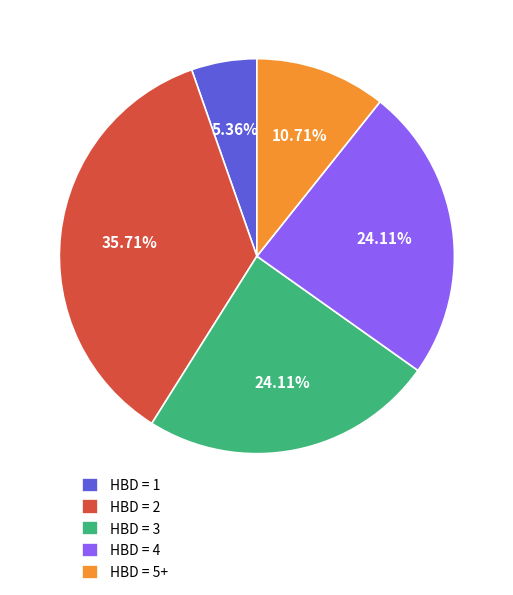

Does HBD = 5+ account for over 50% of the chart?

No